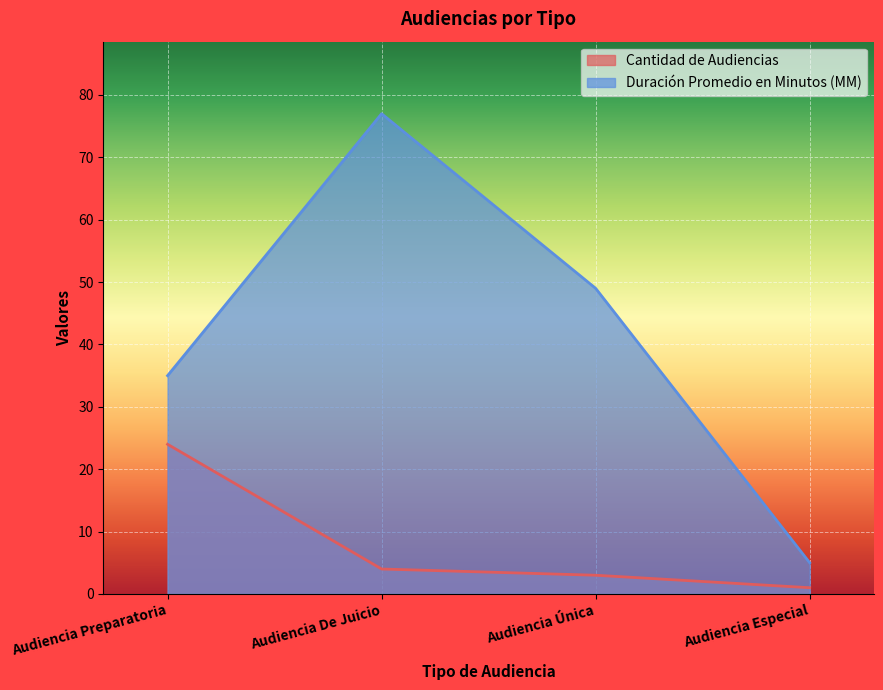

True or false: Duración Promedio en Minutos (MM) has a value of 35 at Audiencia Preparatoria.

True